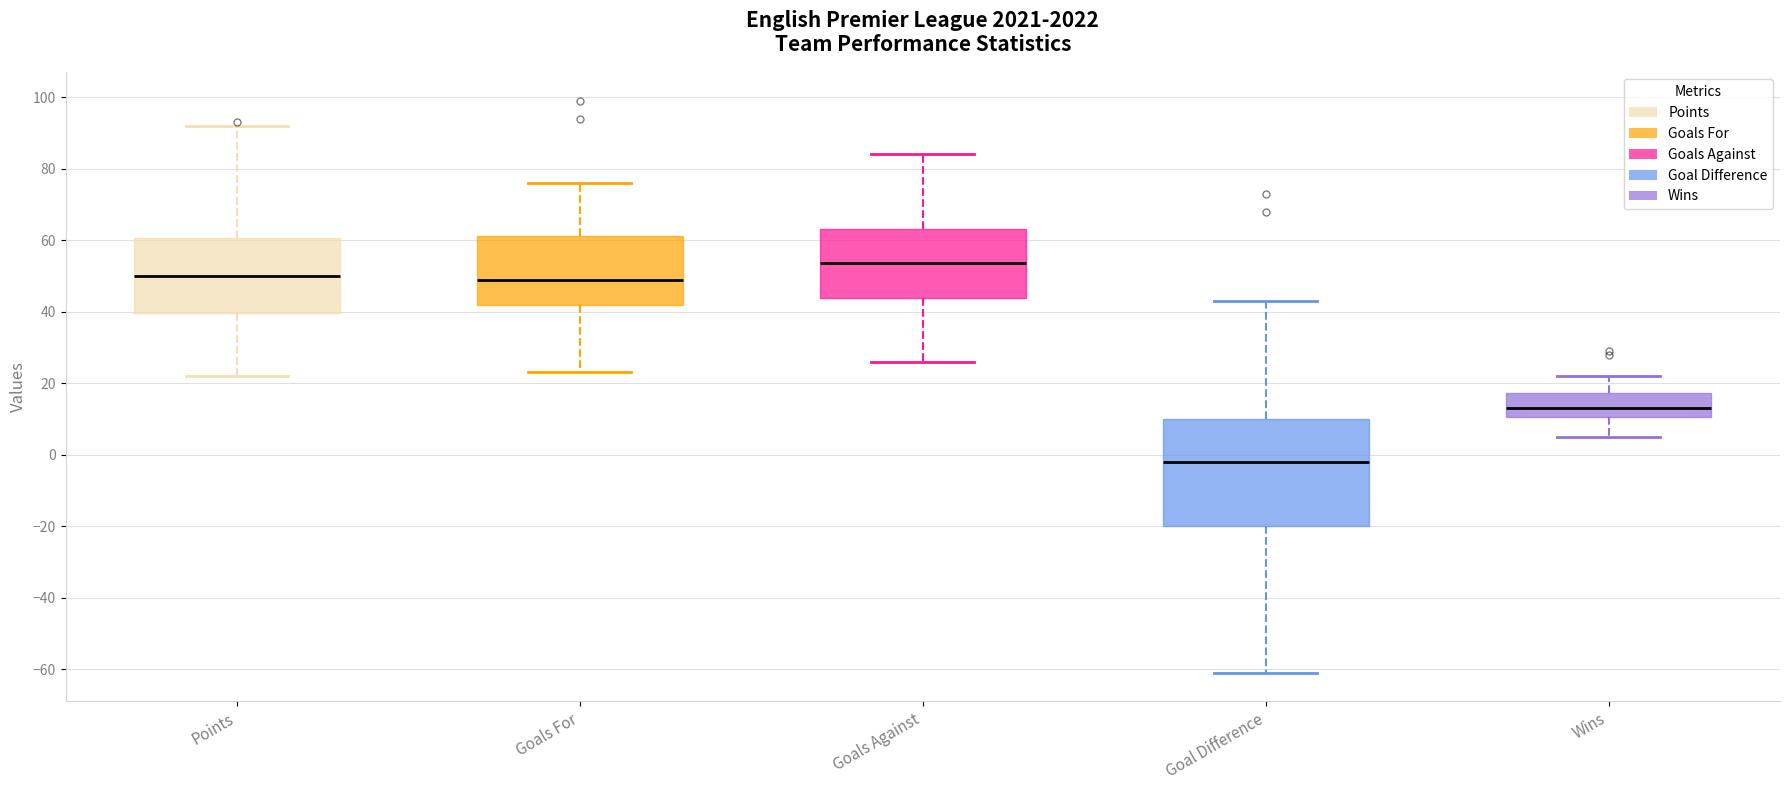

Reading left to right, transcribe this box plot: for each box, give where its median line is, the range the box spans, and where its two whiskers end, as read against the y-axis. The values are not printed on the chart, so give them approximately, as read against the axis.

Points: median 50, box 40 to 60, whiskers 22 to 92
Goals For: median 50, box 42 to 62, whiskers 24 to 76
Goals Against: median 54, box 44 to 64, whiskers 26 to 84
Goal Difference: median -2, box -20 to 10, whiskers -60 to 44
Wins: median 14, box 10 to 18, whiskers 6 to 22